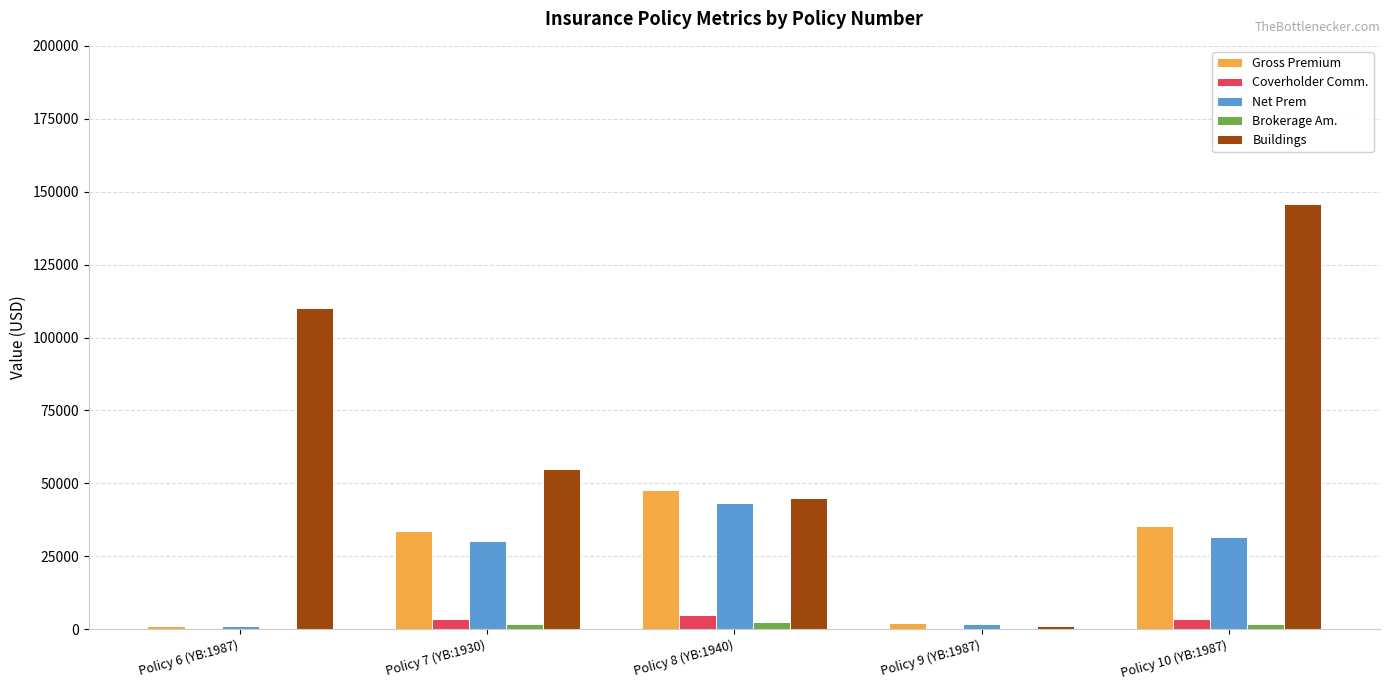

Are the bars grouped side by side (vs. stacked)?

Yes